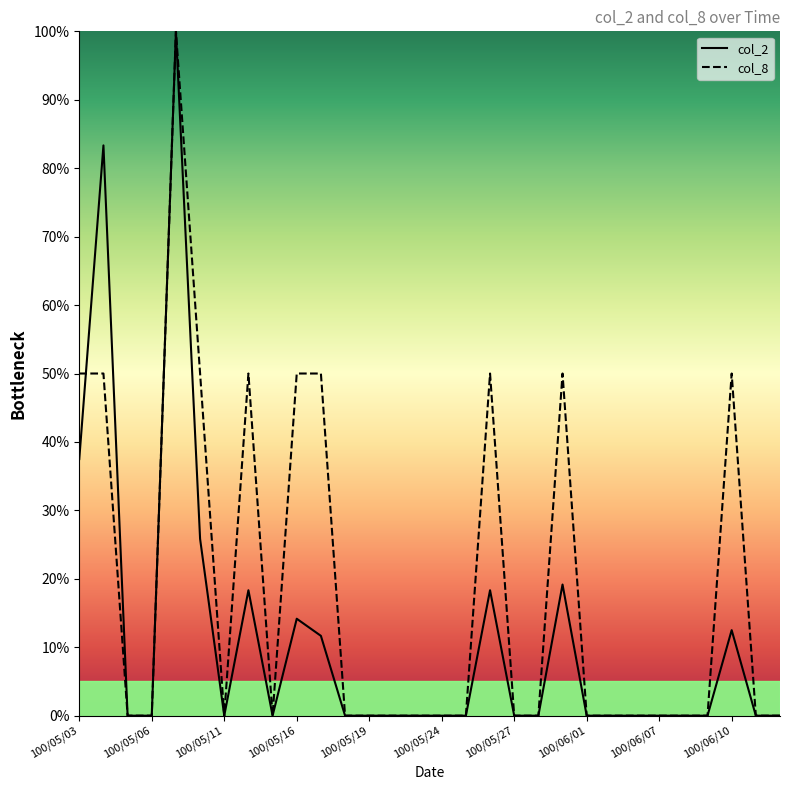

At which label does col_8 reach its peak?

100/05/09